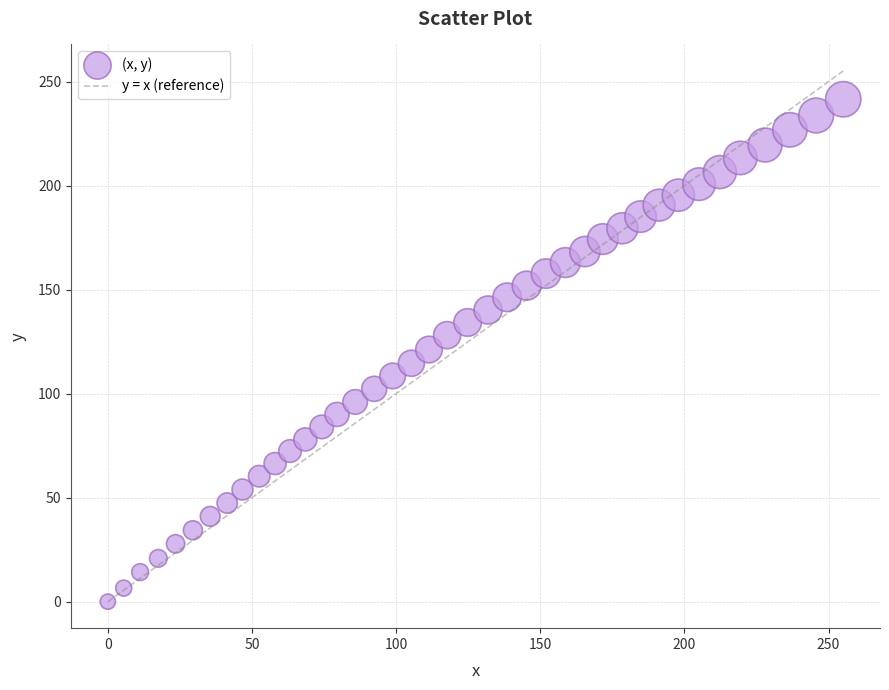

What is the range of Y values (max minus min)?

241.5